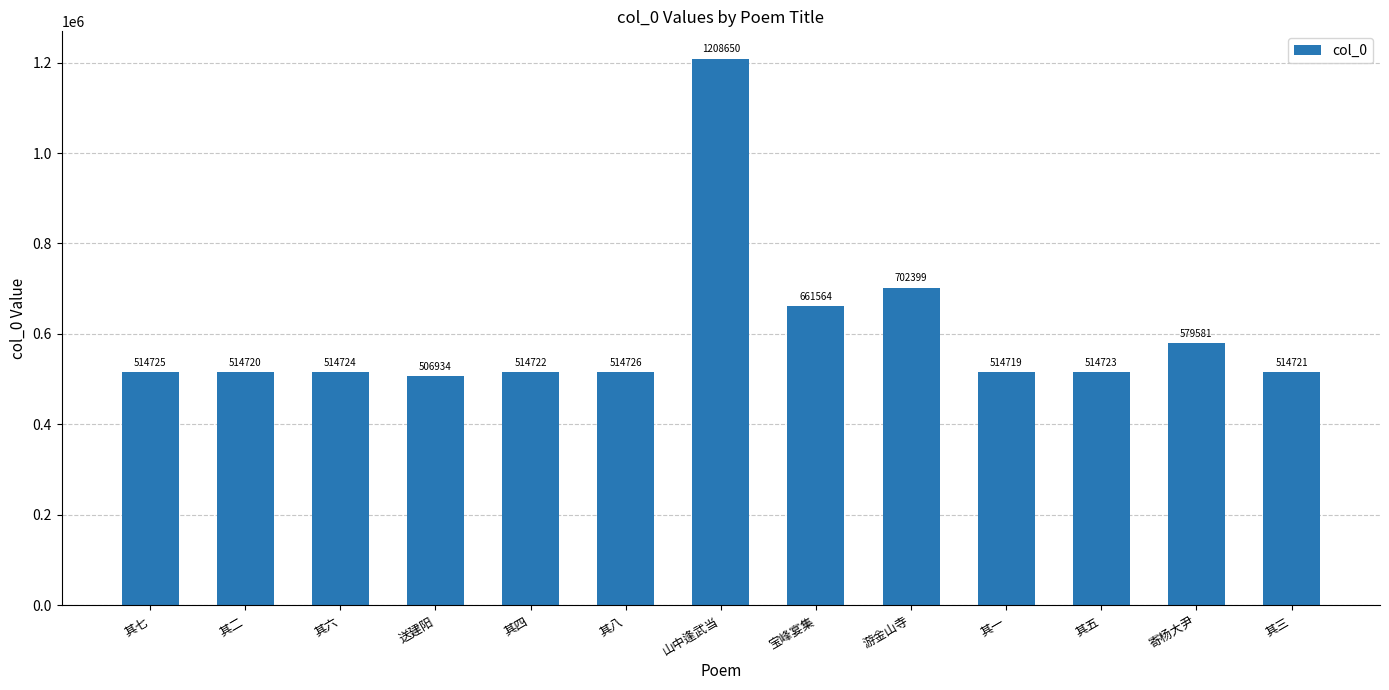

How many values are below 514724?

6